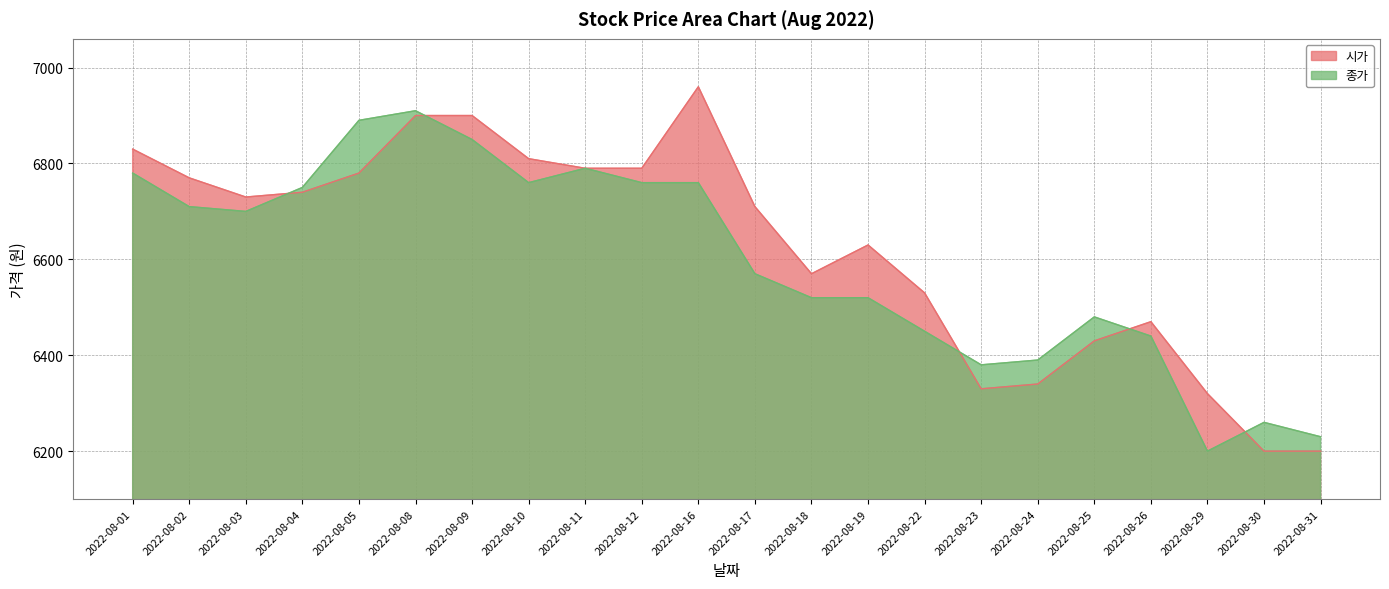

True or false: 종가 and 시가 cross at least once.

True